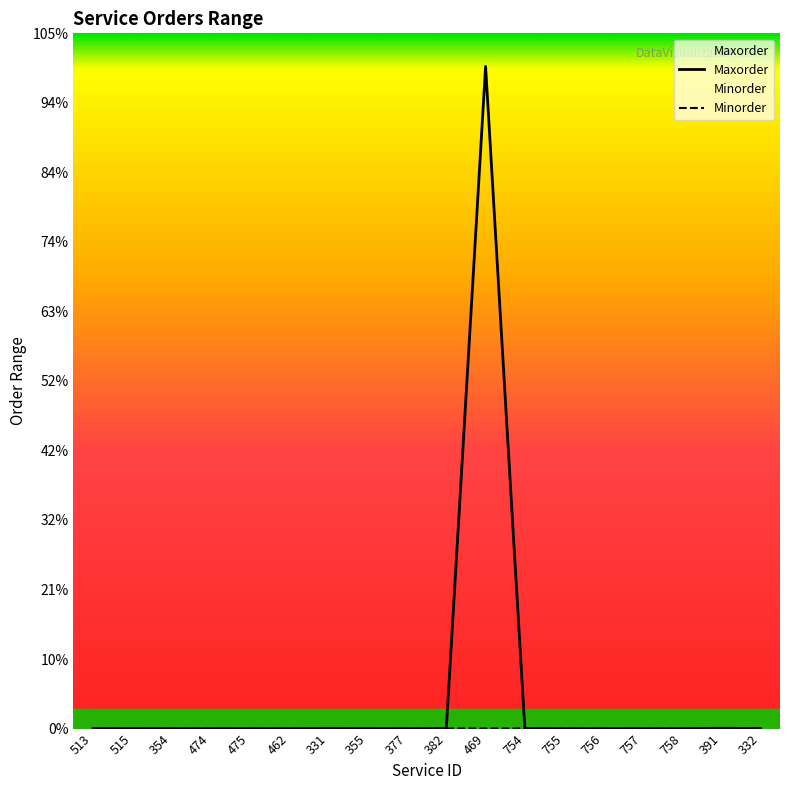

True or false: Maxorder and Minorder cross at least once.

False